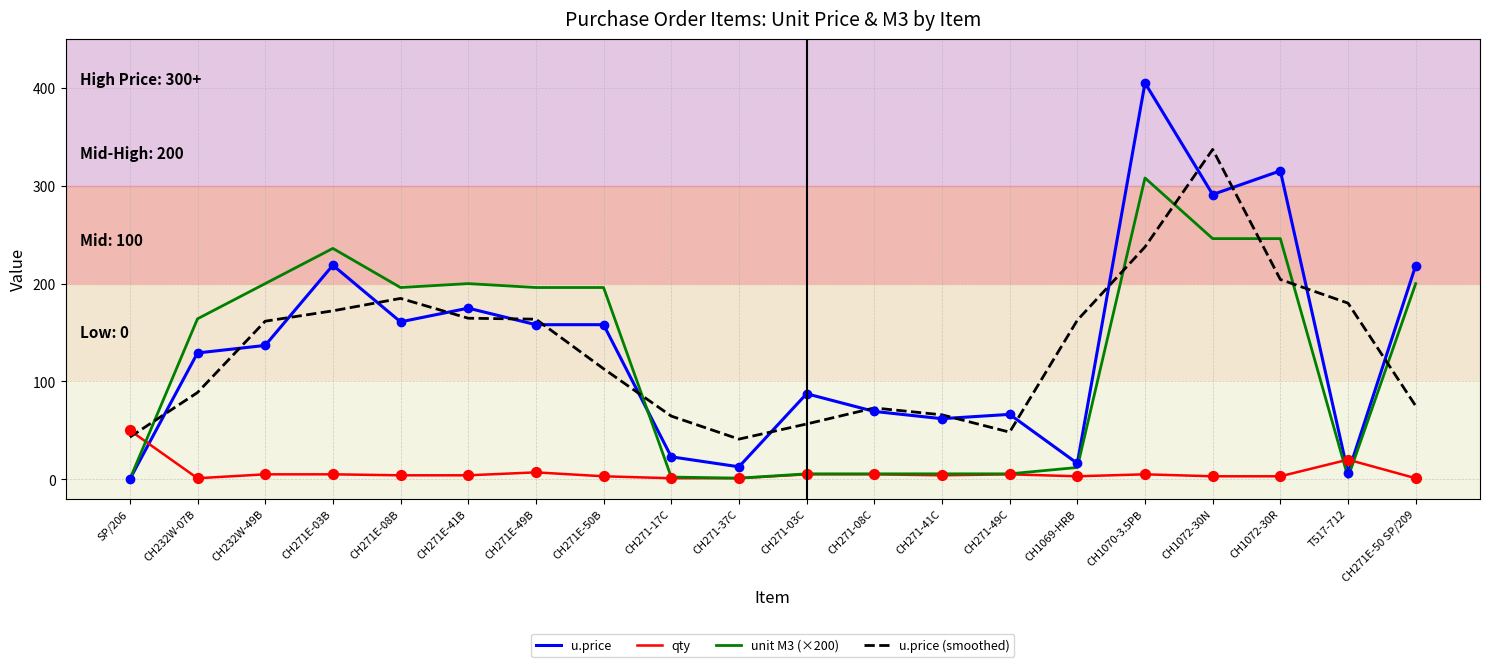

Which series has the widest spread of values?

u.price